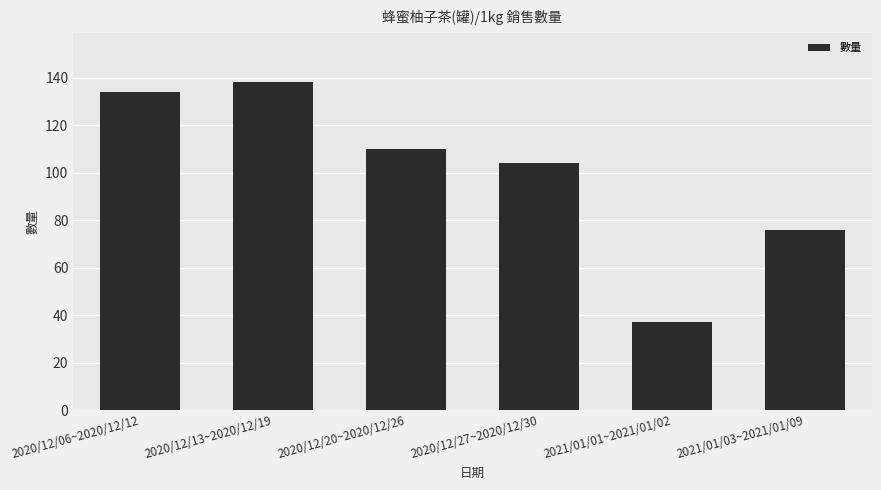

How many bars are there in total?

6